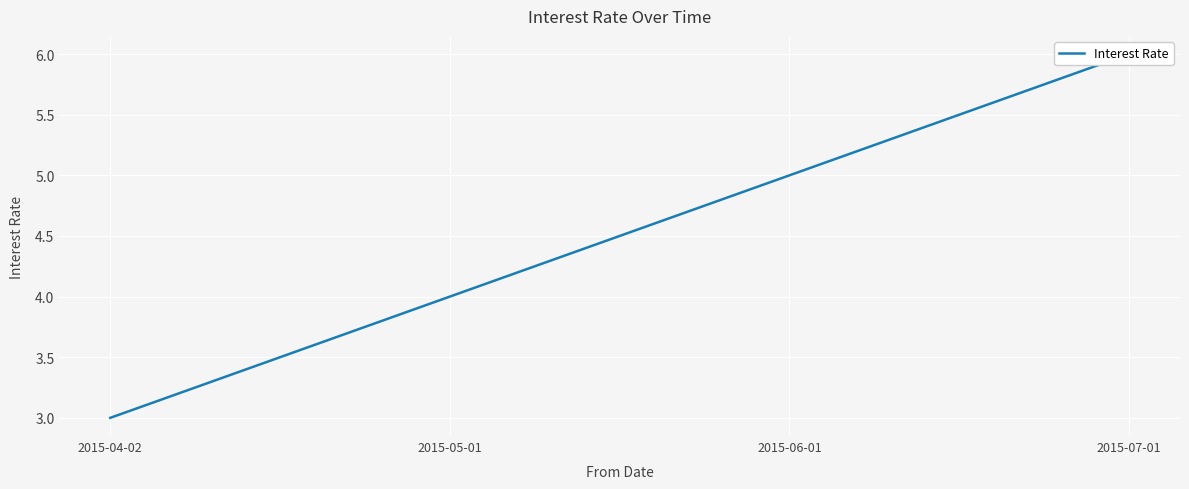

Where does the data first go above 5?

2015-07-01